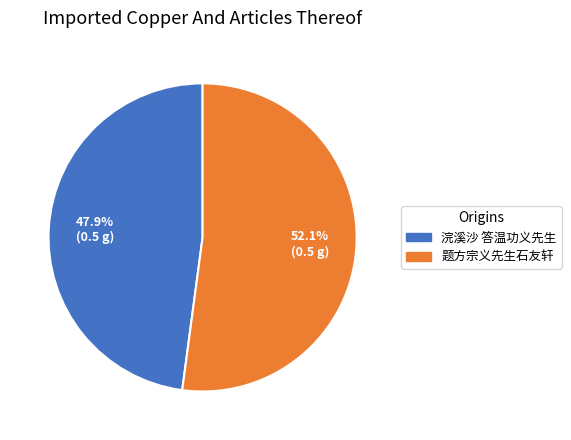

What is the ratio of the value at 题方宗义先生石友轩 to the value at 浣溪沙 答温功义先生?

1.1